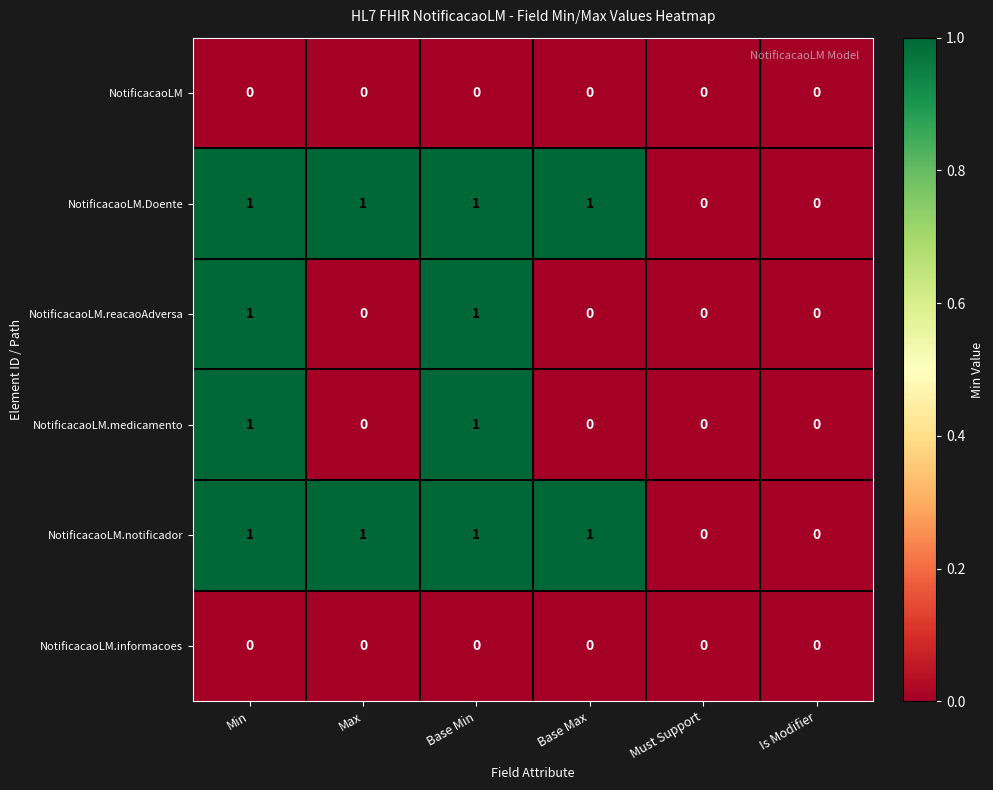

What is the total value across all series at Base Min?

4